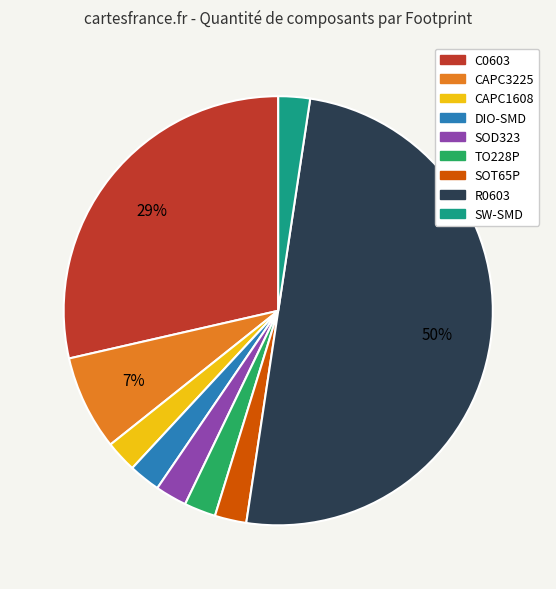

To the nearest percent, what is the average slice percentage?

11%